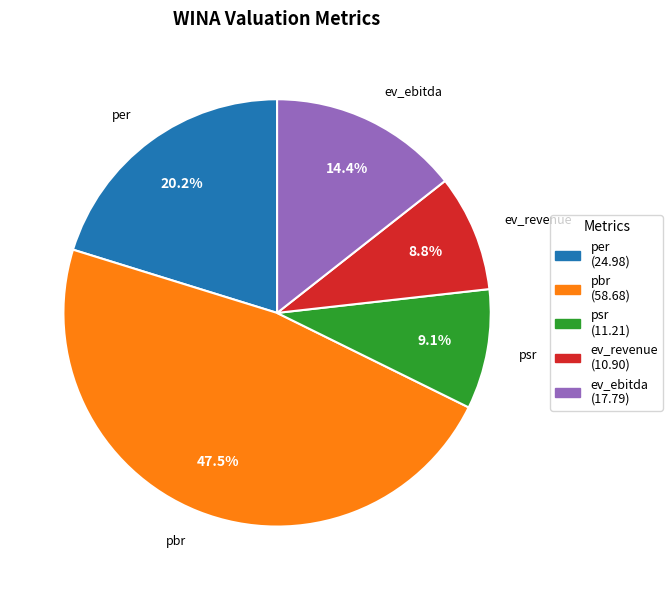

Is there a majority slice in this chart?

No